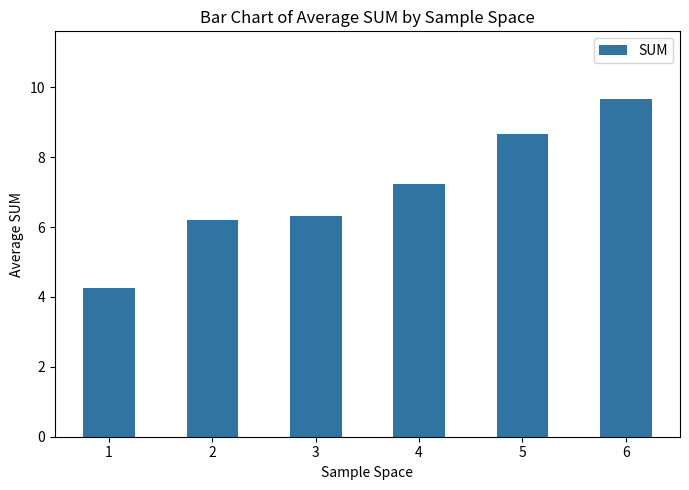

True or false: the data shows 2.0 at 4.

False